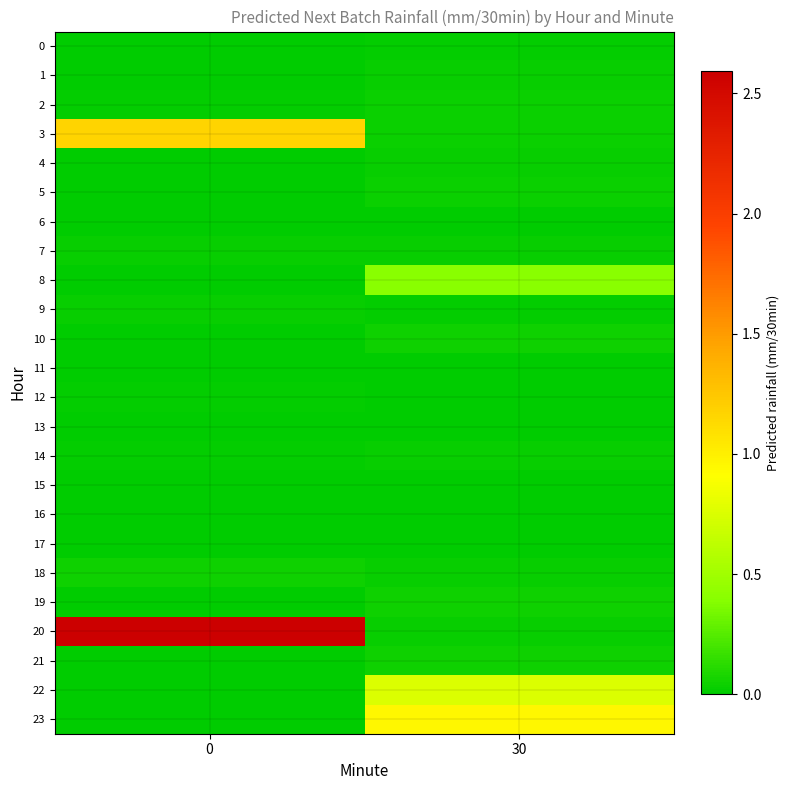

What is the spread (max minus min) of values at 0?

2.6